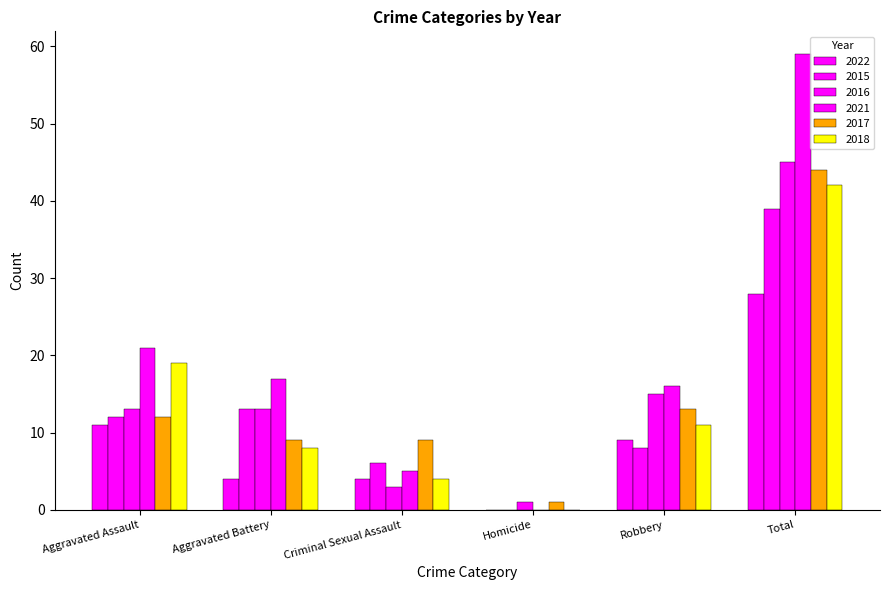

Are the bars grouped side by side (vs. stacked)?

Yes